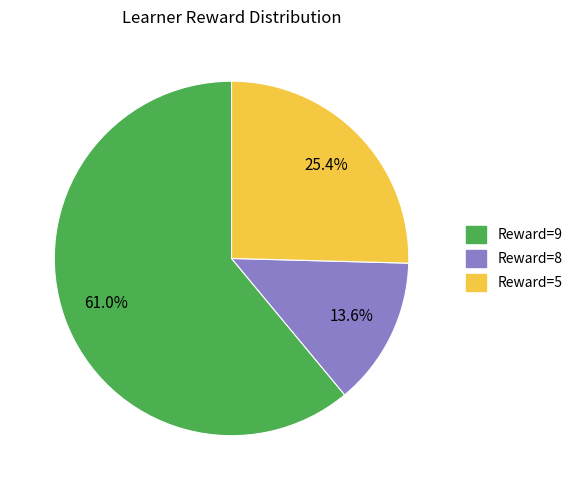

Does any single category account for the majority?

Yes